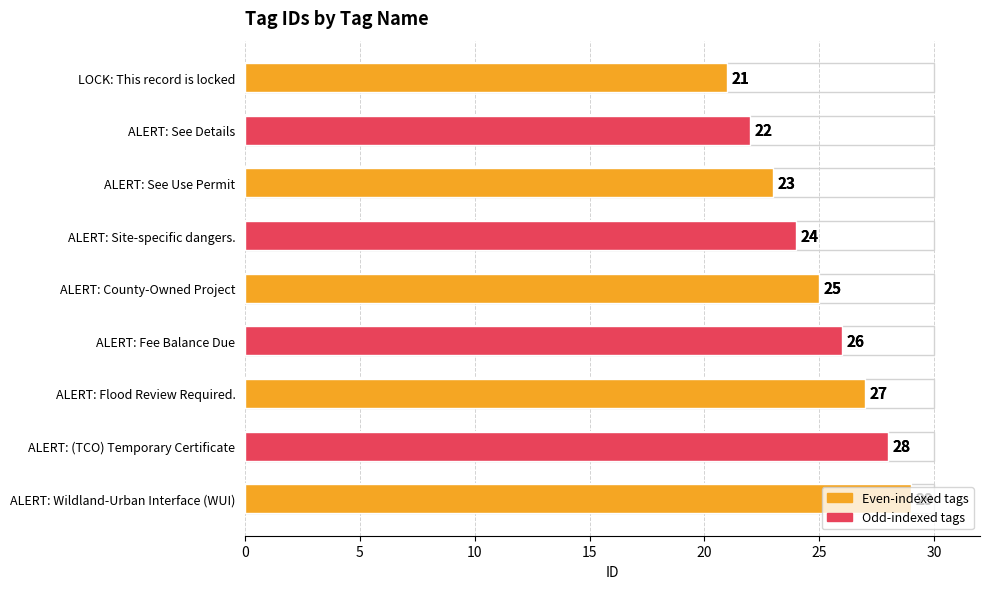

What is the smallest value displayed?

21